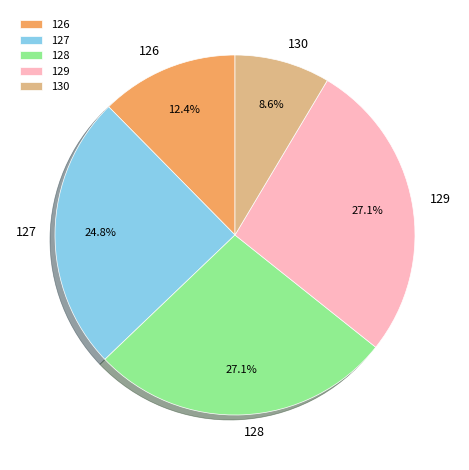

Count the number of slices in the pie.

5